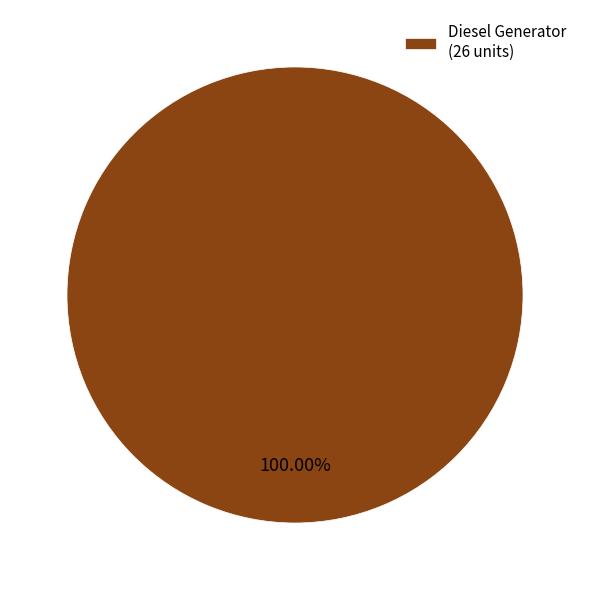

Rank the categories by value from highest to lowest.

Diesel Generator (26 units)